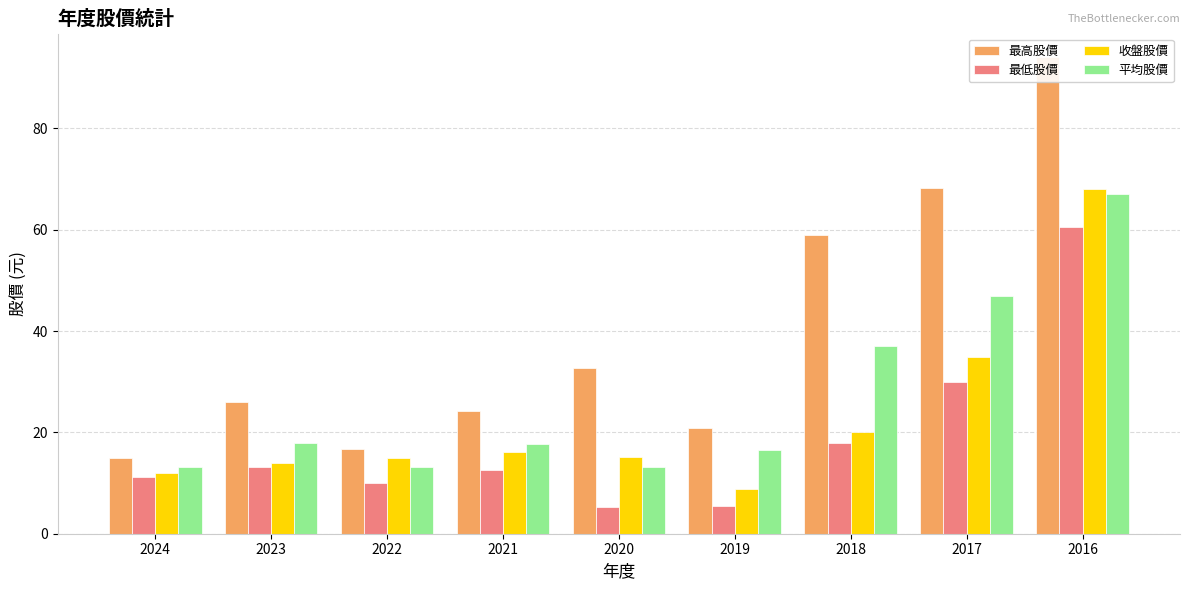

How many groups of bars are there?

9